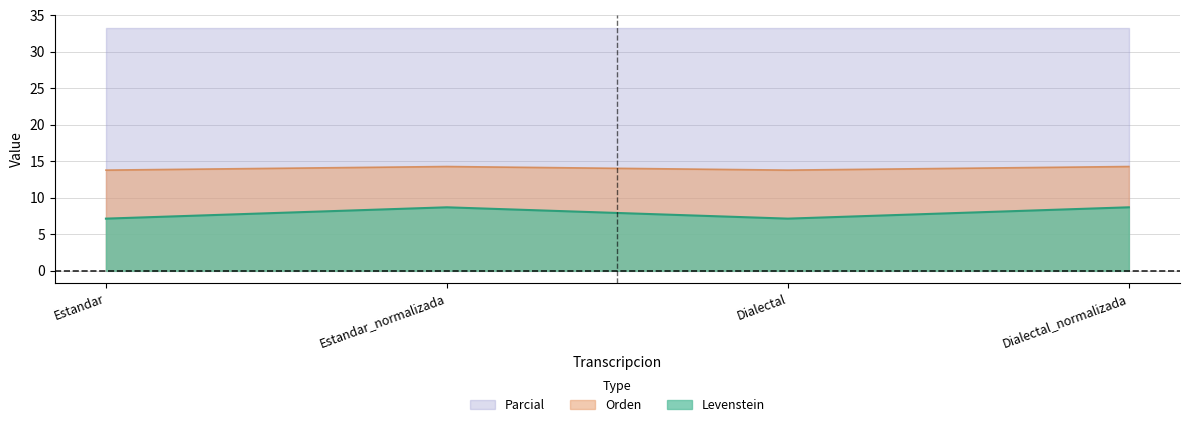

How many interior local peaks does the Orden series have?

1